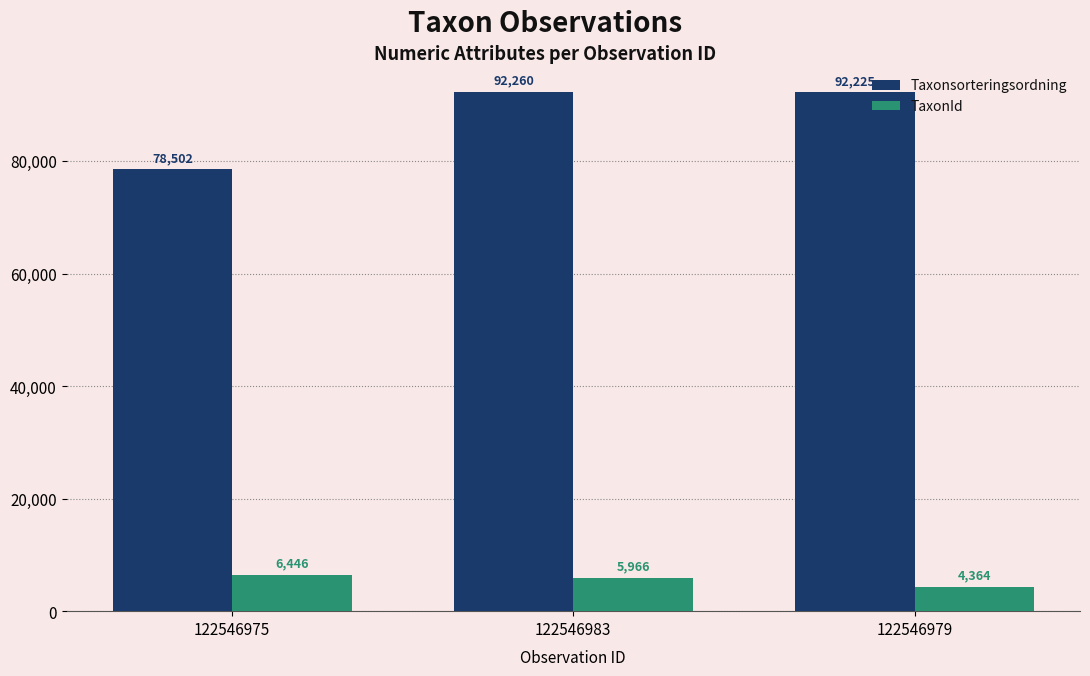

Reading left to right, transcribe all the data shown in this chart.

Taxonsorteringsordning: 78502	92260	92225
TaxonId: 6446	5966	4364